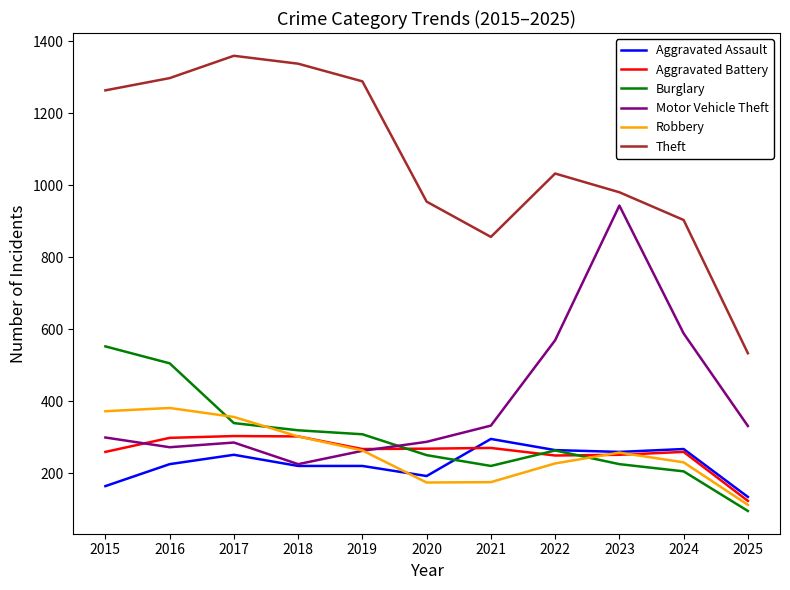

Which series ends up on top after the final intersection of Aggravated Battery and Burglary?

Aggravated Battery